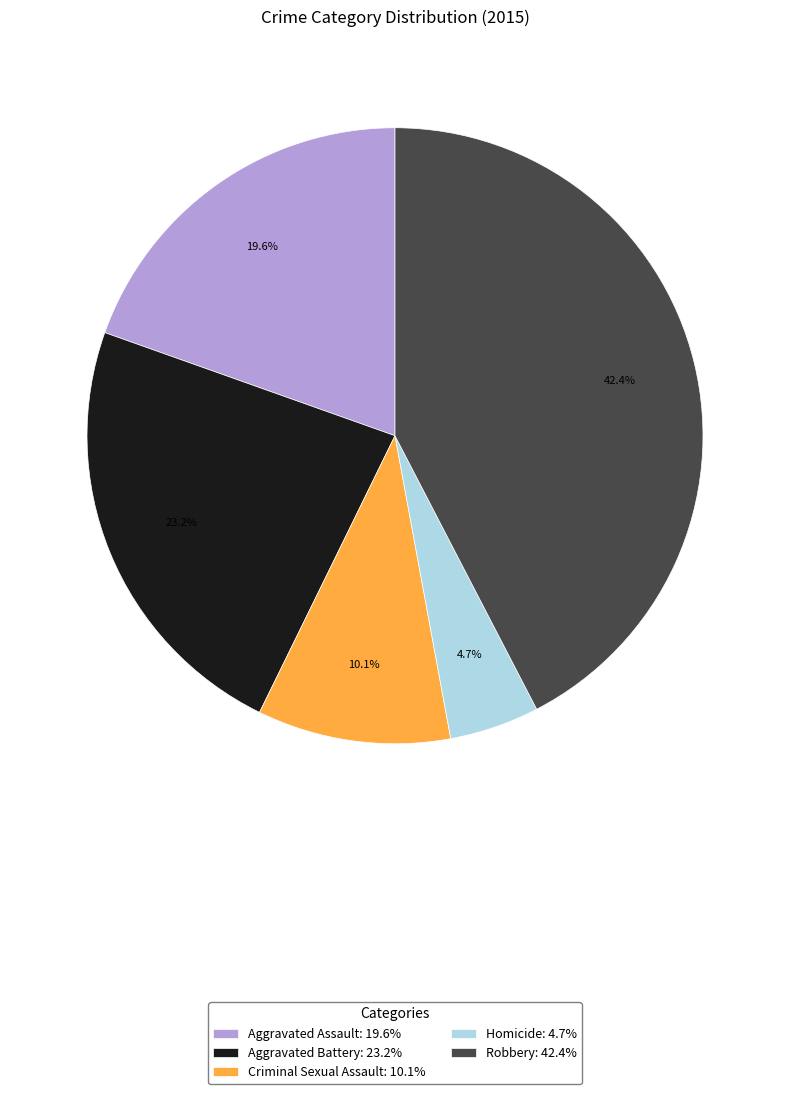

How many segments does this pie chart have?

5